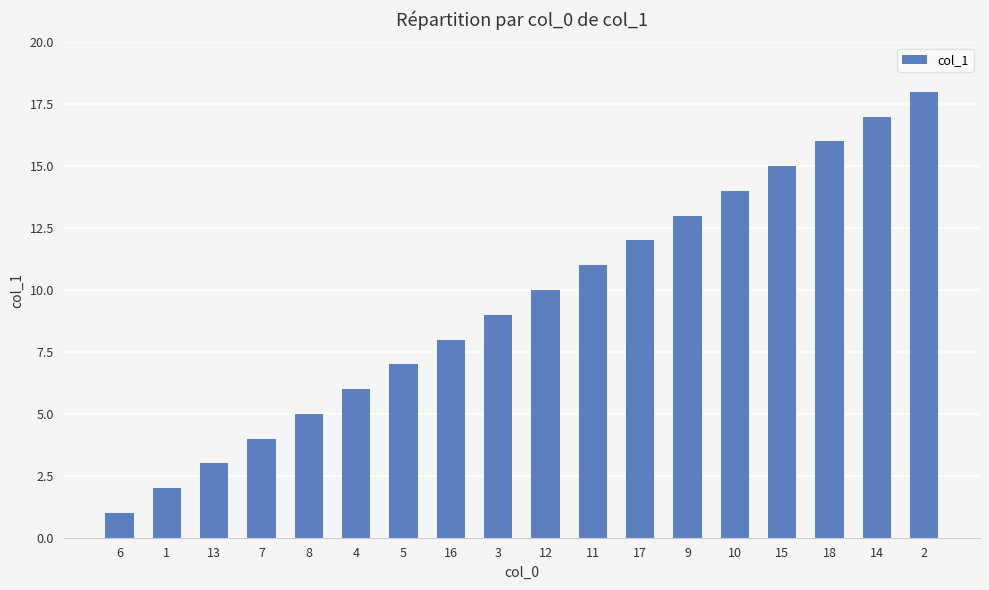

Does the chart contain any negative values?

No